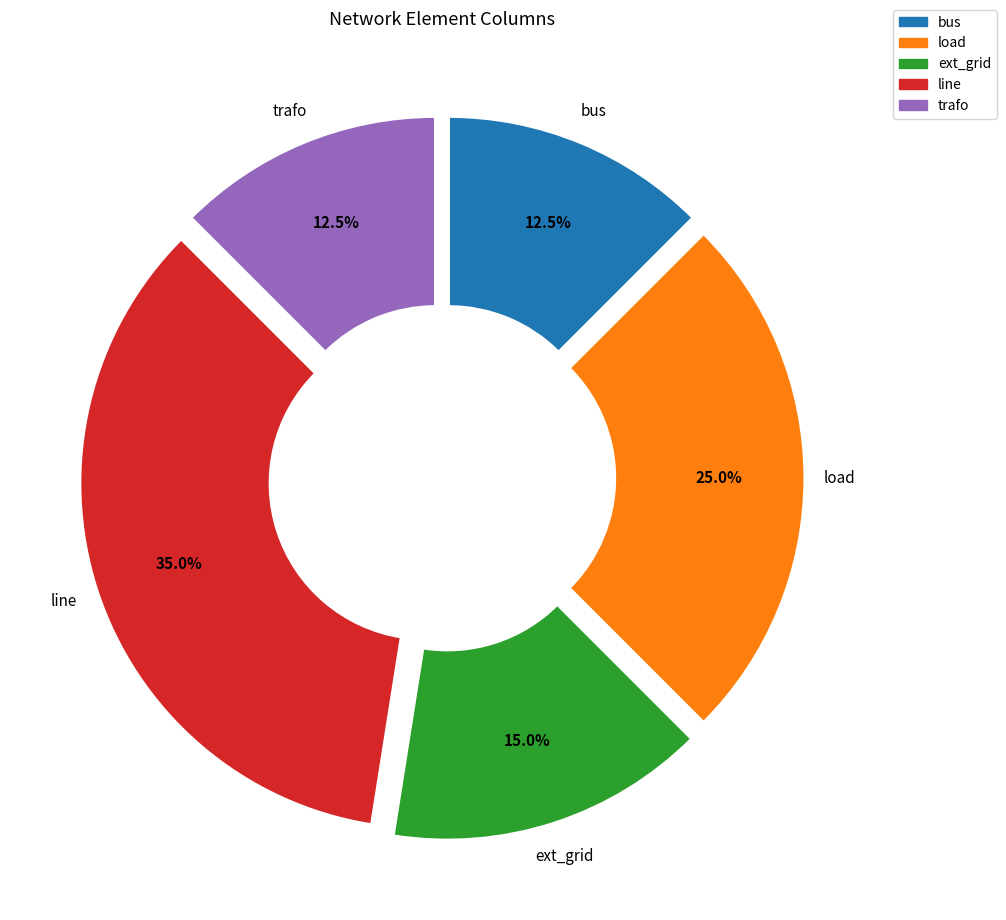

Does trafo account for over 50% of the chart?

No